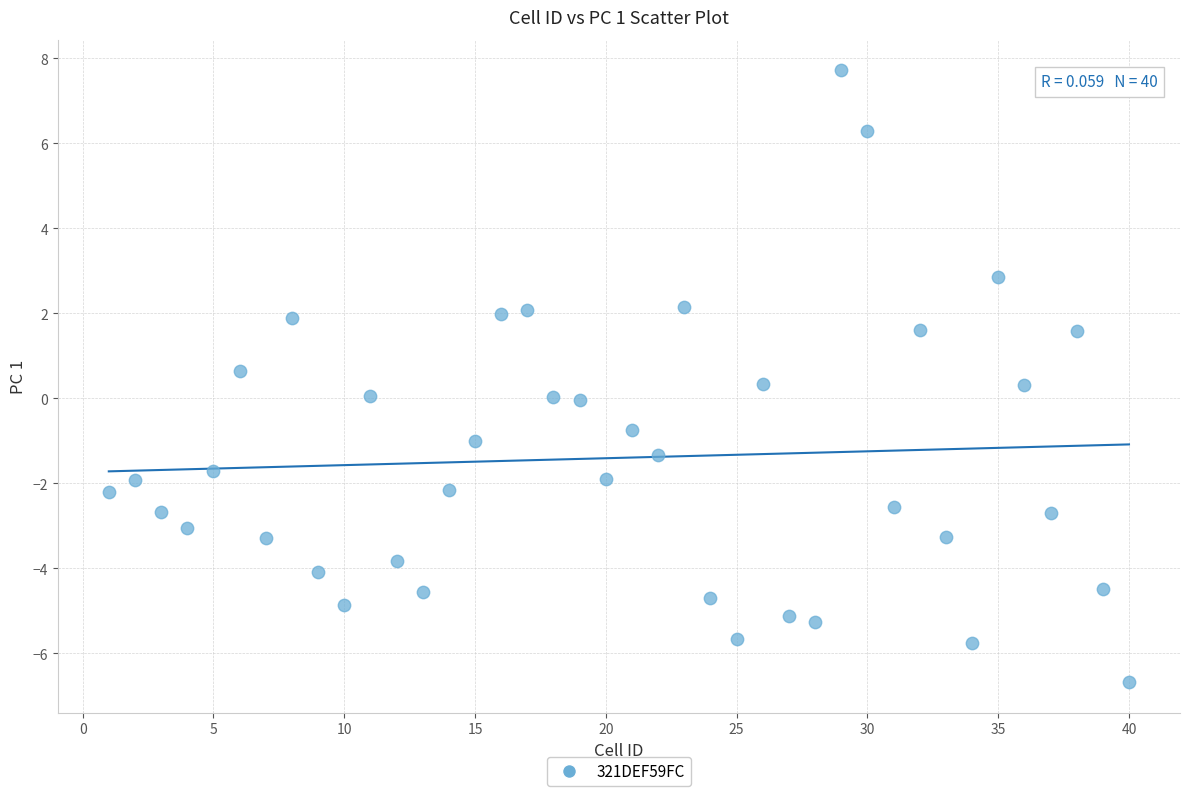

What is the range of X values (max minus min)?

39.0